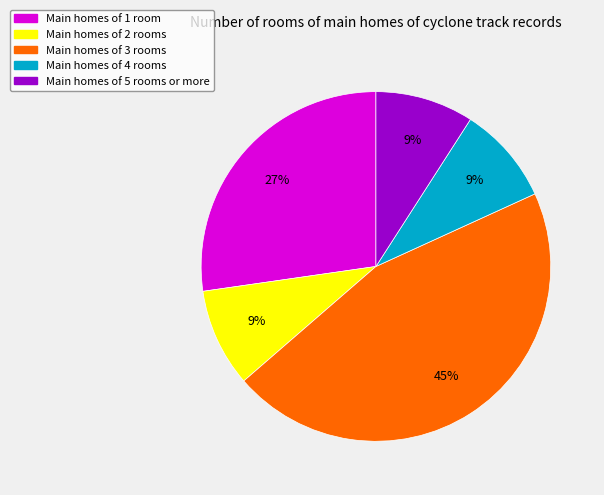

Combined, do Main homes of 4 rooms and Main homes of 5 rooms or more account for over 50%?

No